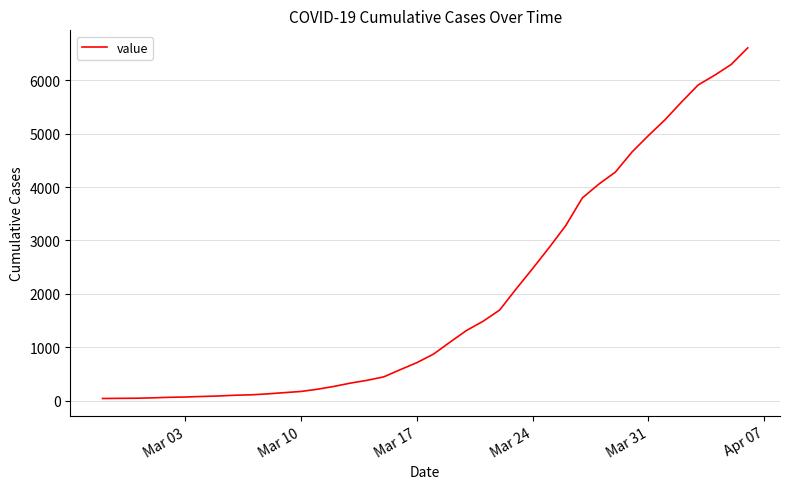

What is the difference between the maximum and minimum values?

6563